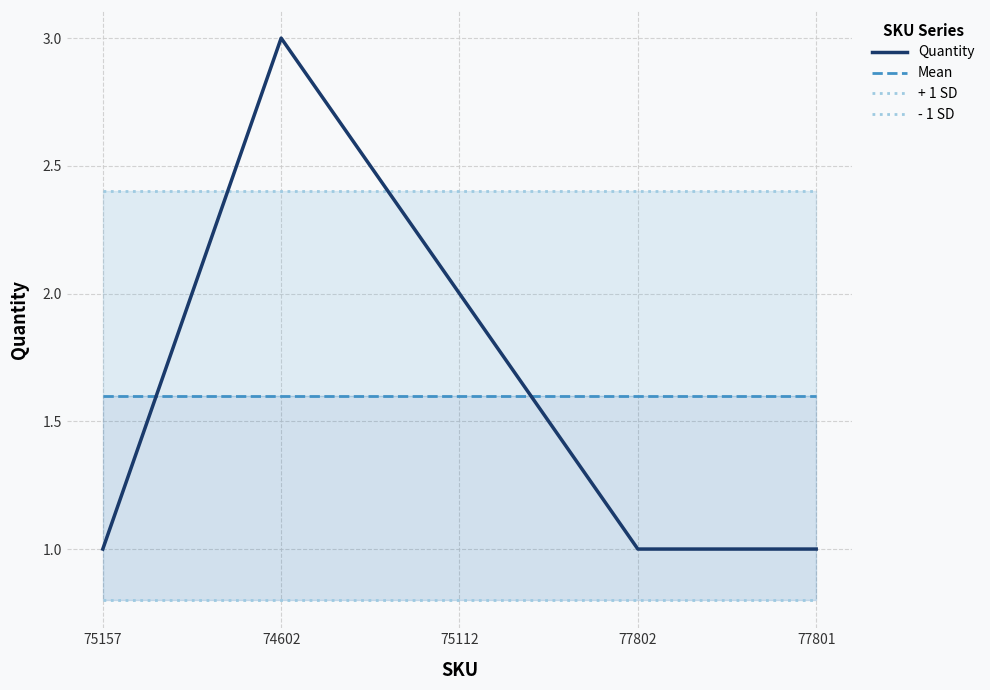

What are all the series names shown in the legend?

Quantity, Mean, + 1 SD, - 1 SD